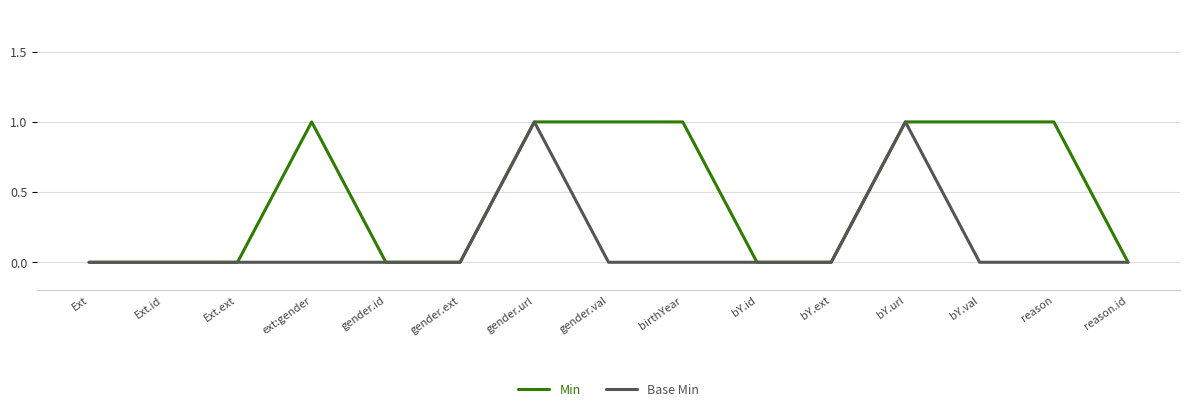

What position from the left is bY.ext?

11